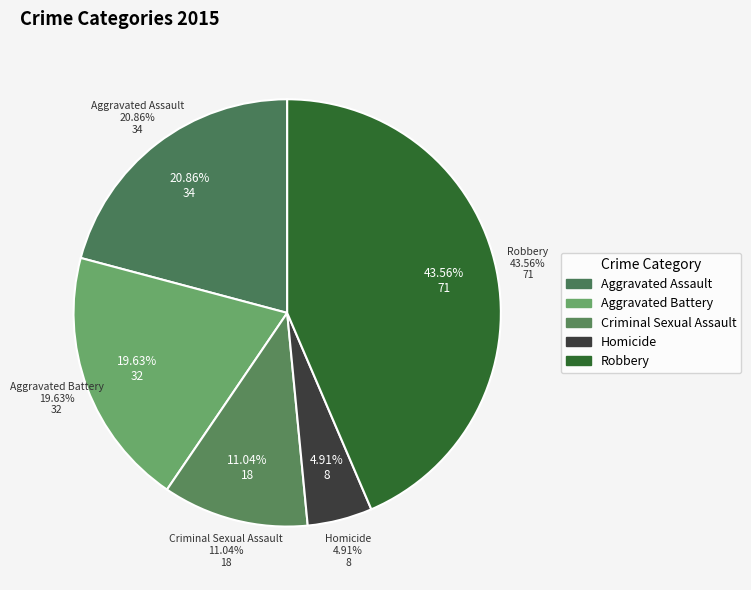

Approximately how many times larger is the value at Aggravated Battery compared to Aggravated Assault?

0.9